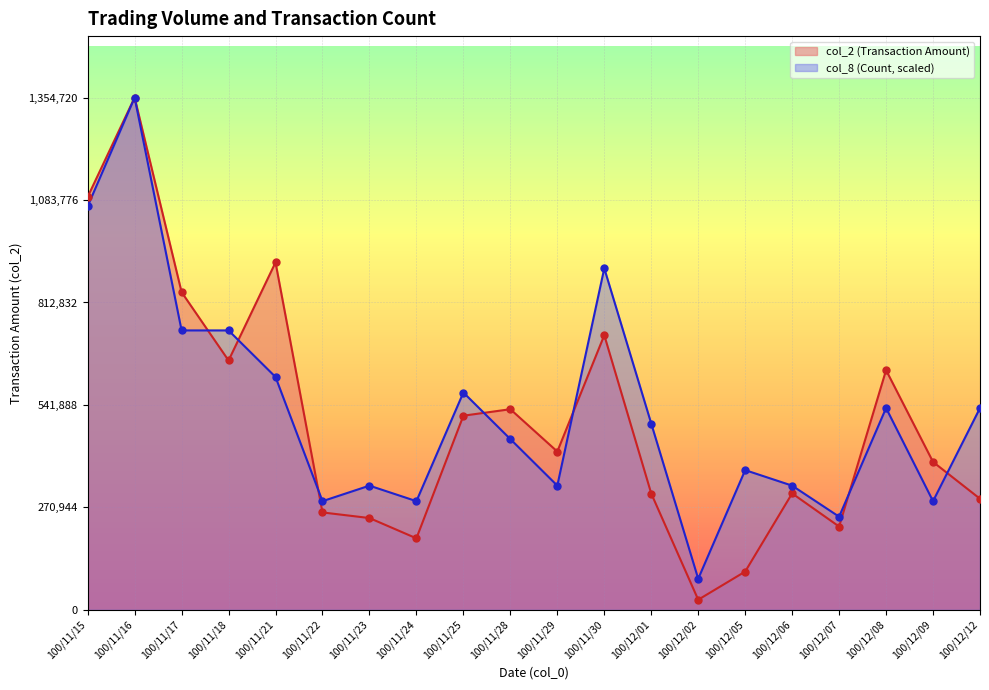

What are all the series names shown in the legend?

col_2 (Transaction Amount), col_8 (Count, scaled)